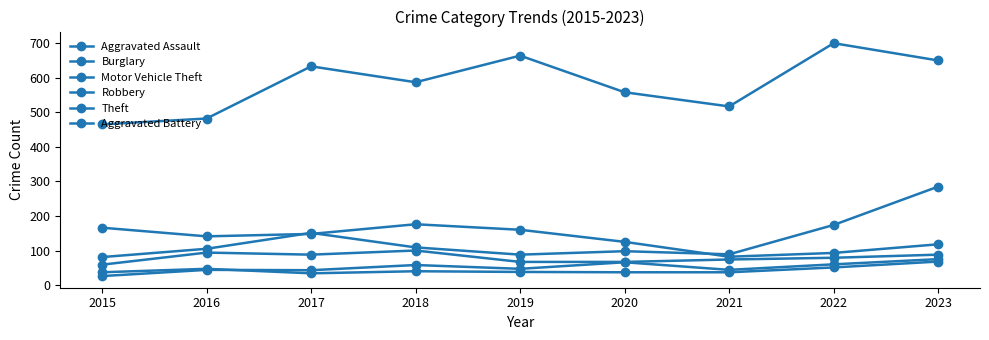

Does the chart have visible grid lines?

No